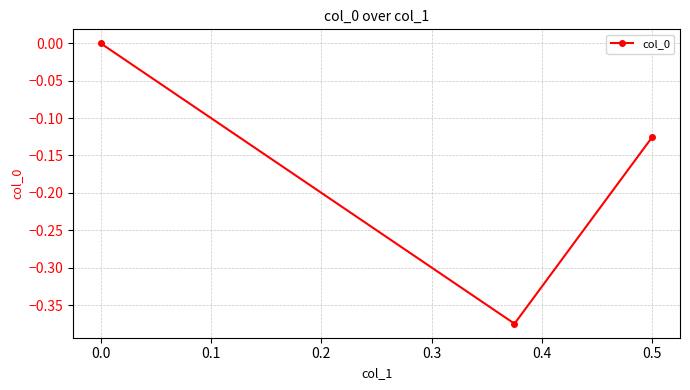

Count the number of data series in this chart.

1